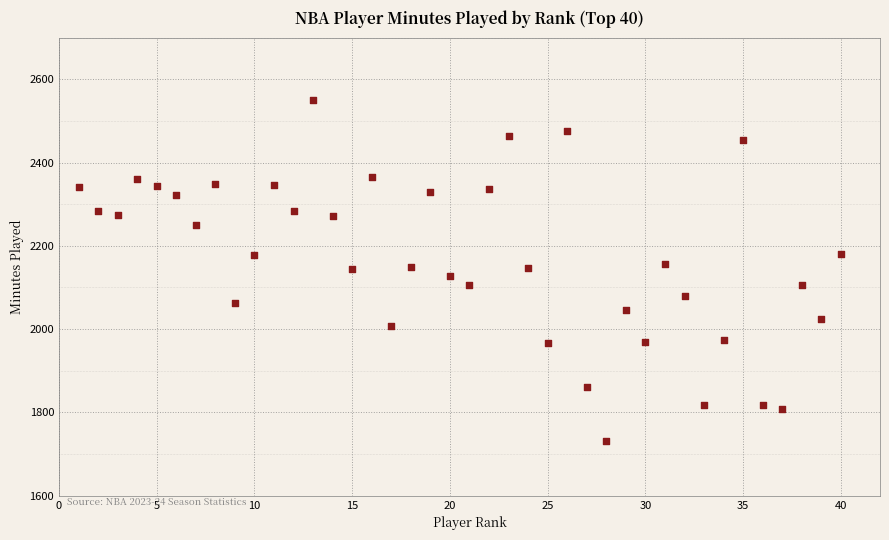

What is the range of Y values (max minus min)?

818.4